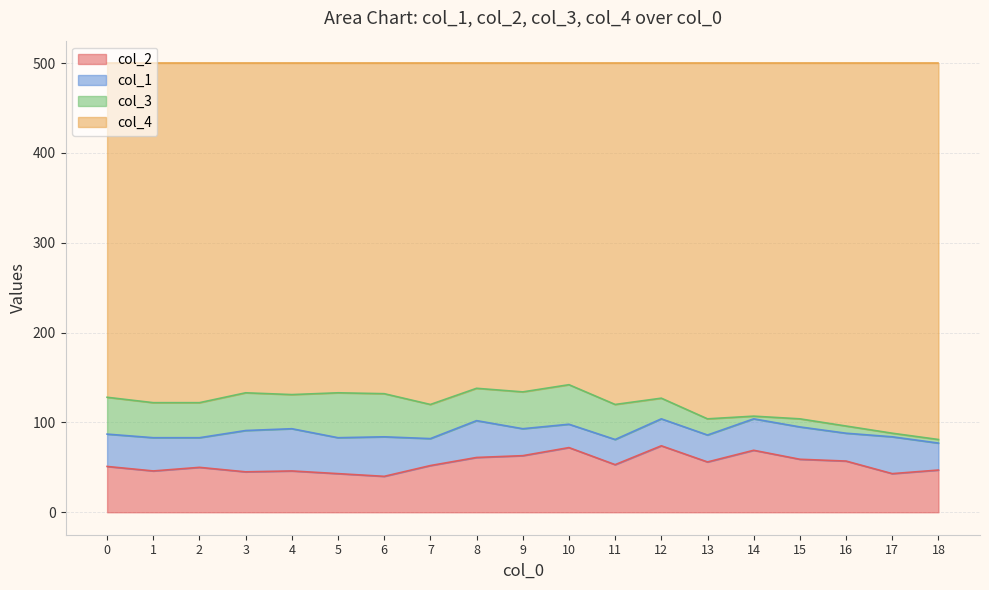

Which series has the largest total across all categories?

col_4